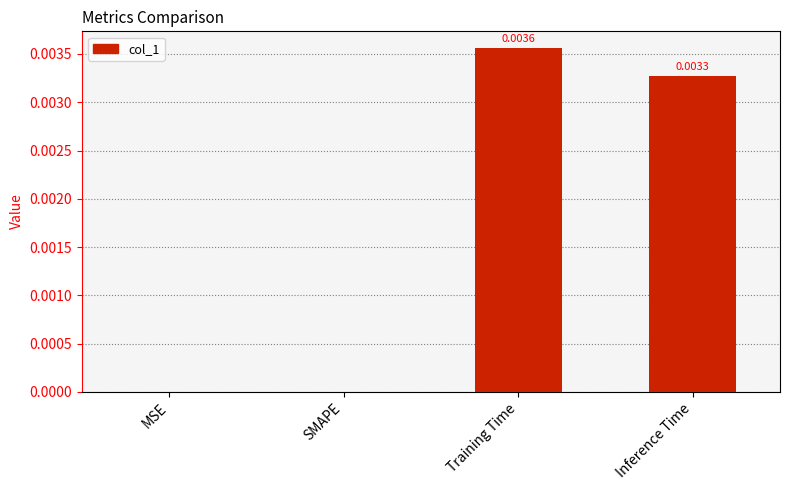

Which has a higher value, MSE or Inference Time?

Inference Time